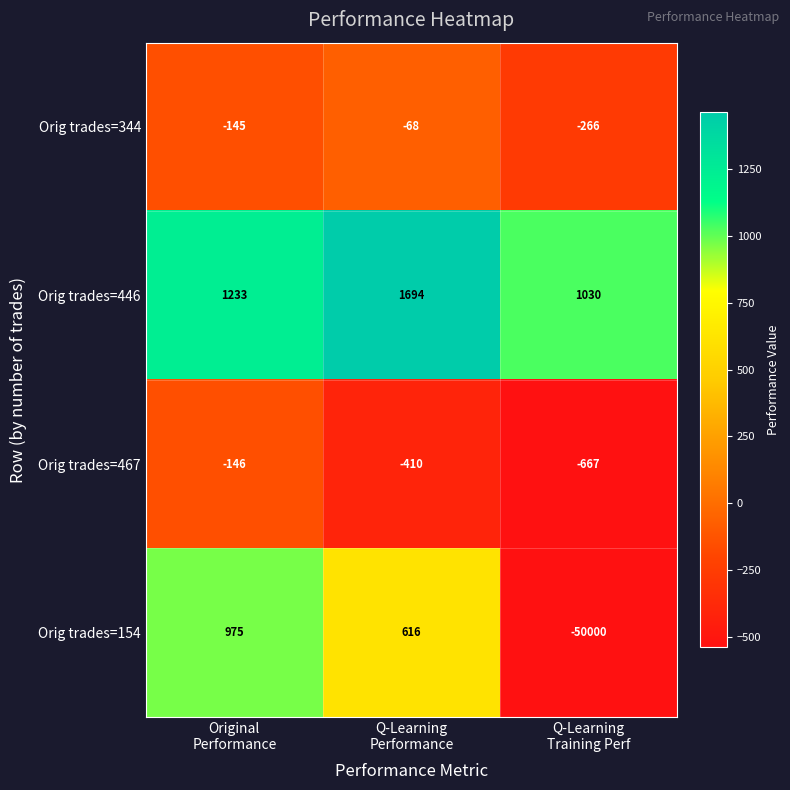

What is the spread (max minus min) of values at Q-Learning
Training Perf?

51030